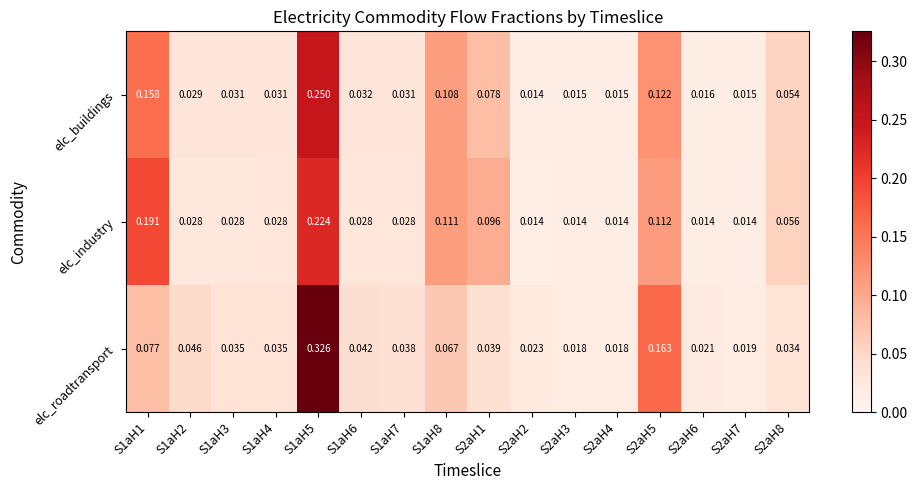

Which series has the largest total across all categories?

elc_roadtransport